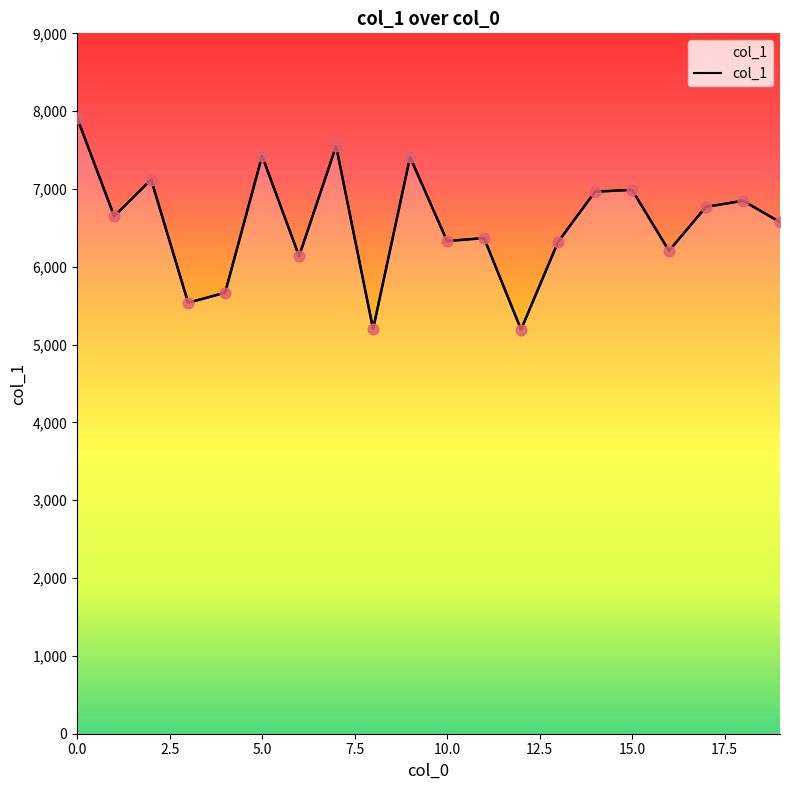

Which has a higher value, 13 or 17?

17